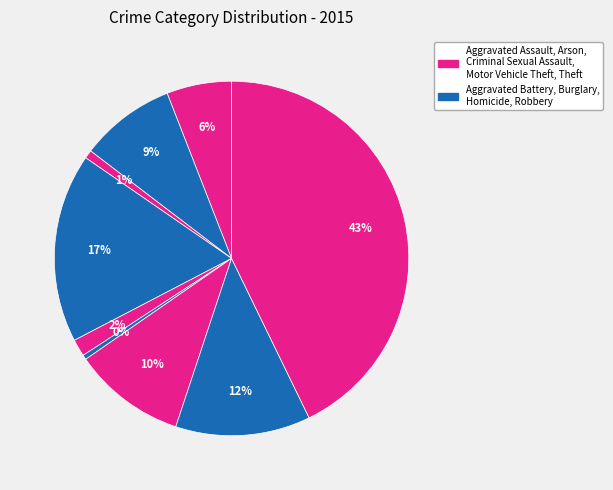

What is the largest slice in the pie chart?

Theft